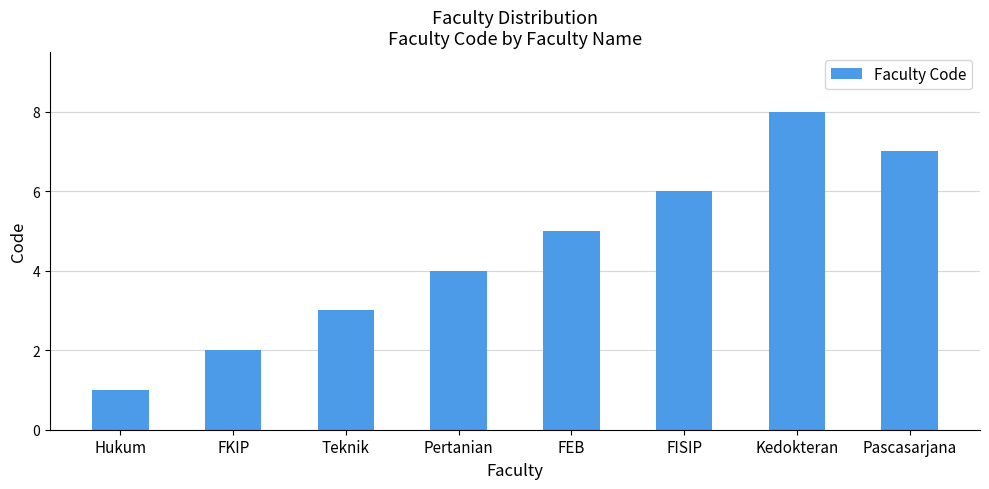

Reading right to left, transcribe all the data shown in this chart.

Pascasarjana=7	Kedokteran=8	FISIP=6	FEB=5	Pertanian=4	Teknik=3	FKIP=2	Hukum=1